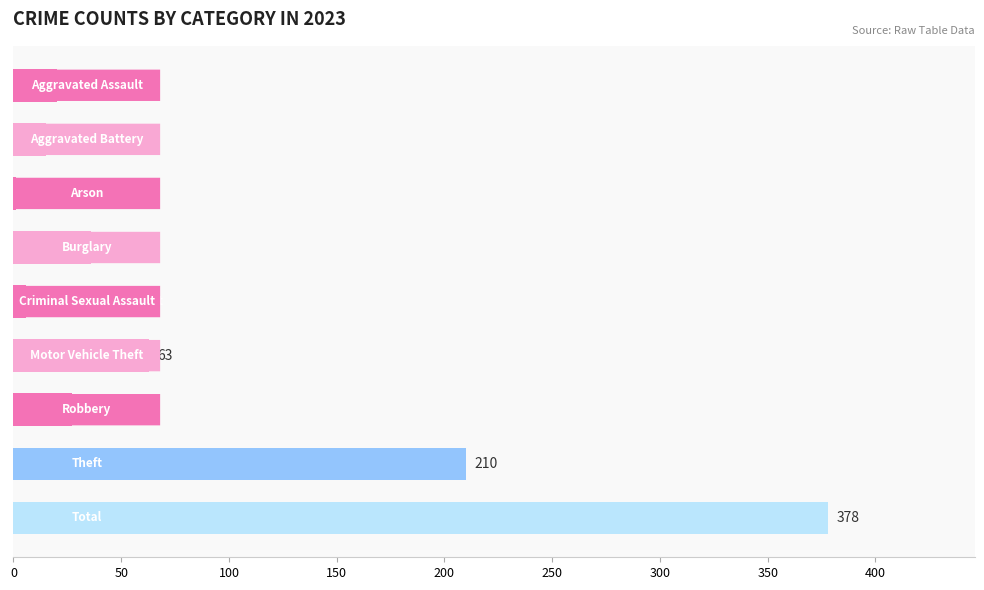

What is the sum of all values?

756